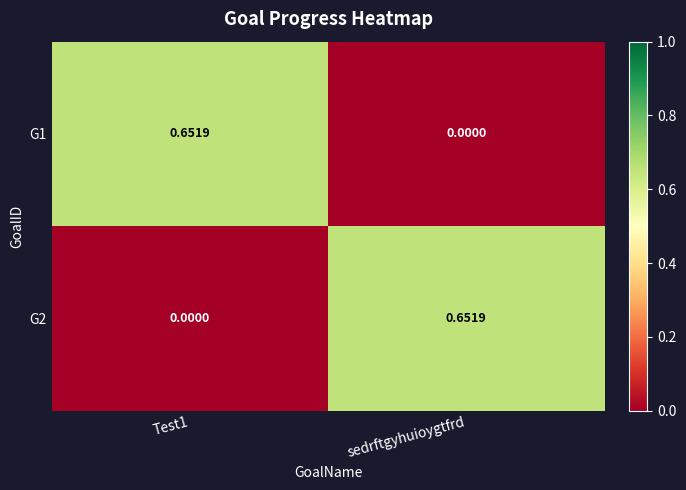

Is the value of G2 at Test1 greater than the value of G1 at Test1?

No